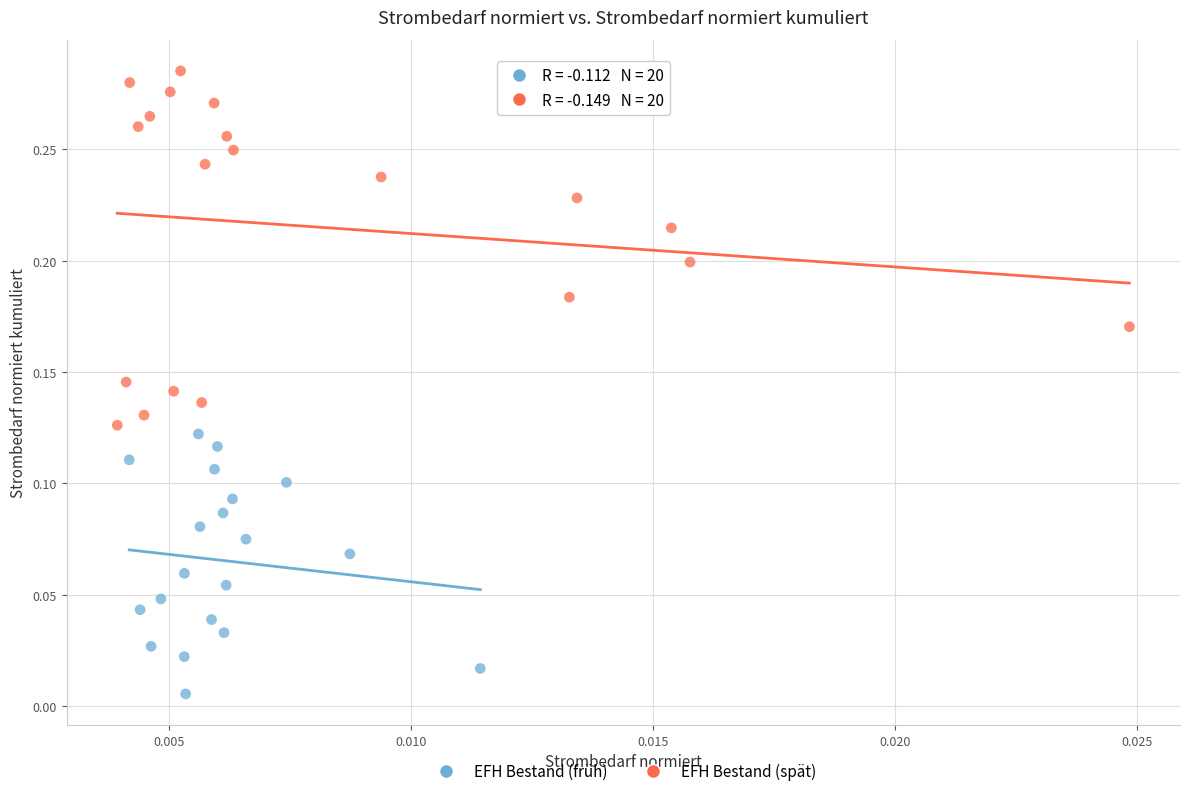

Which series contains the highest Y value?

EFH Bestand (spät)